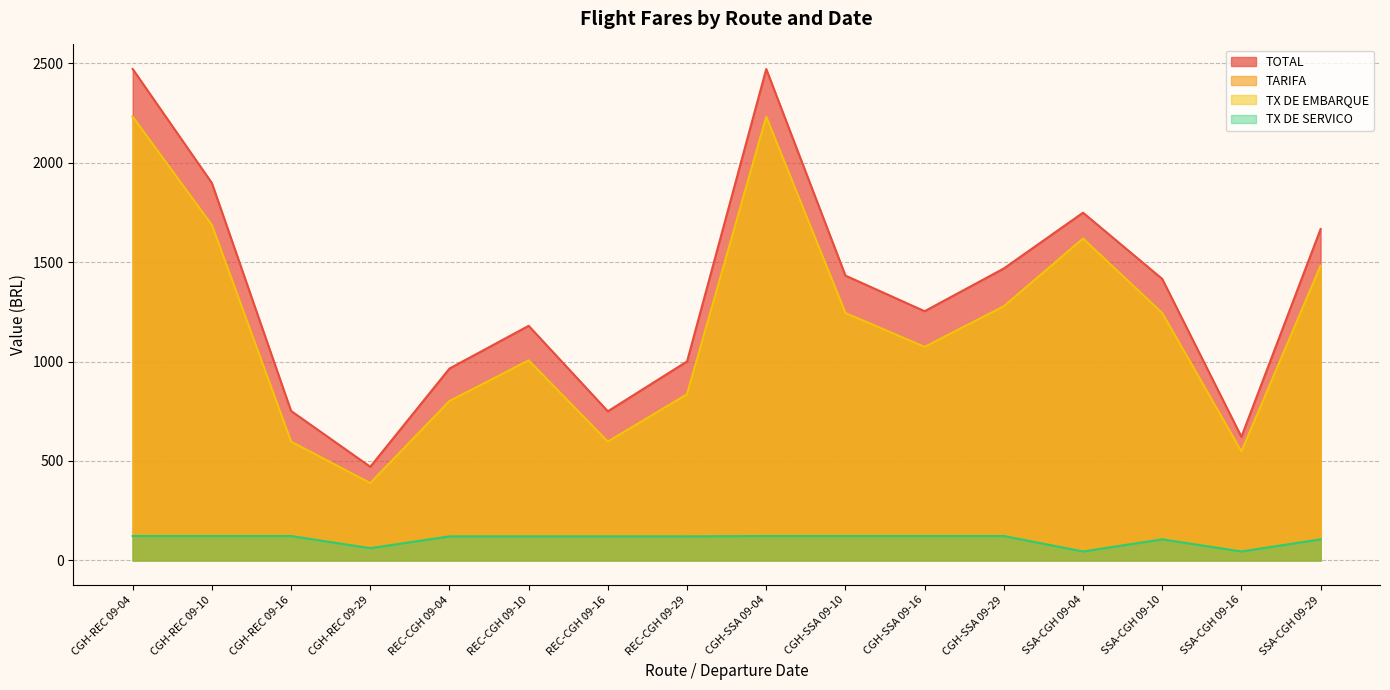

What is the label of the 5th point from the right?

CGH-SSA 09-29